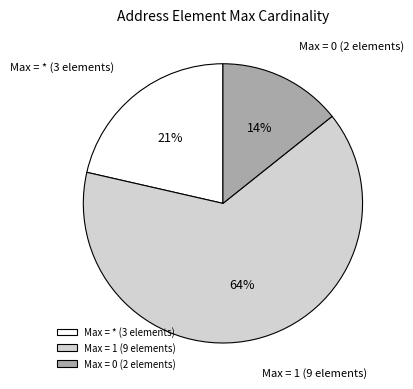

How many slices are in this pie chart?

3